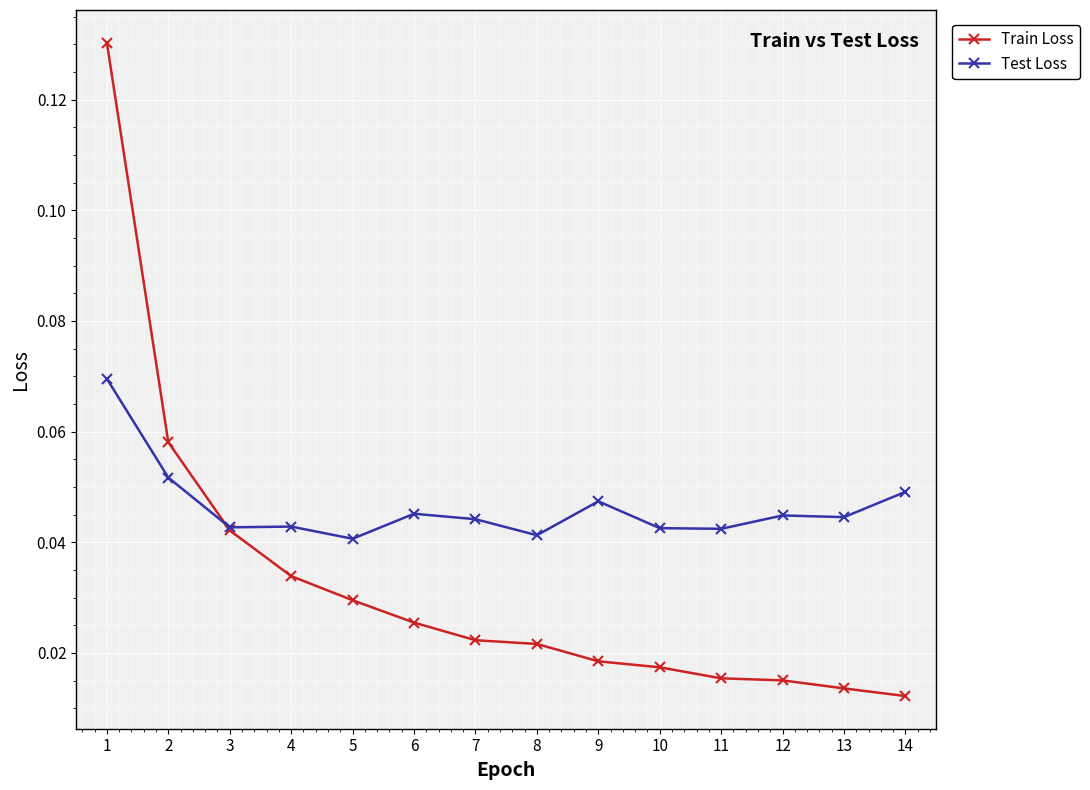

Between 3 and 6, which series saw the biggest shift?

Train Loss